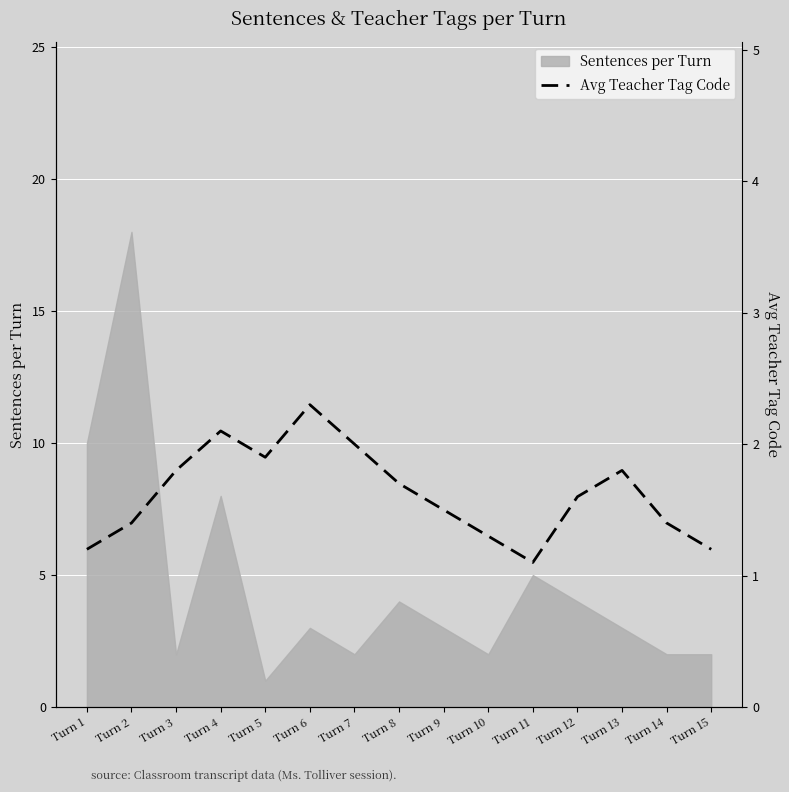

How many points are lower than both their immediate neighbors (excluding endpoints)?

2